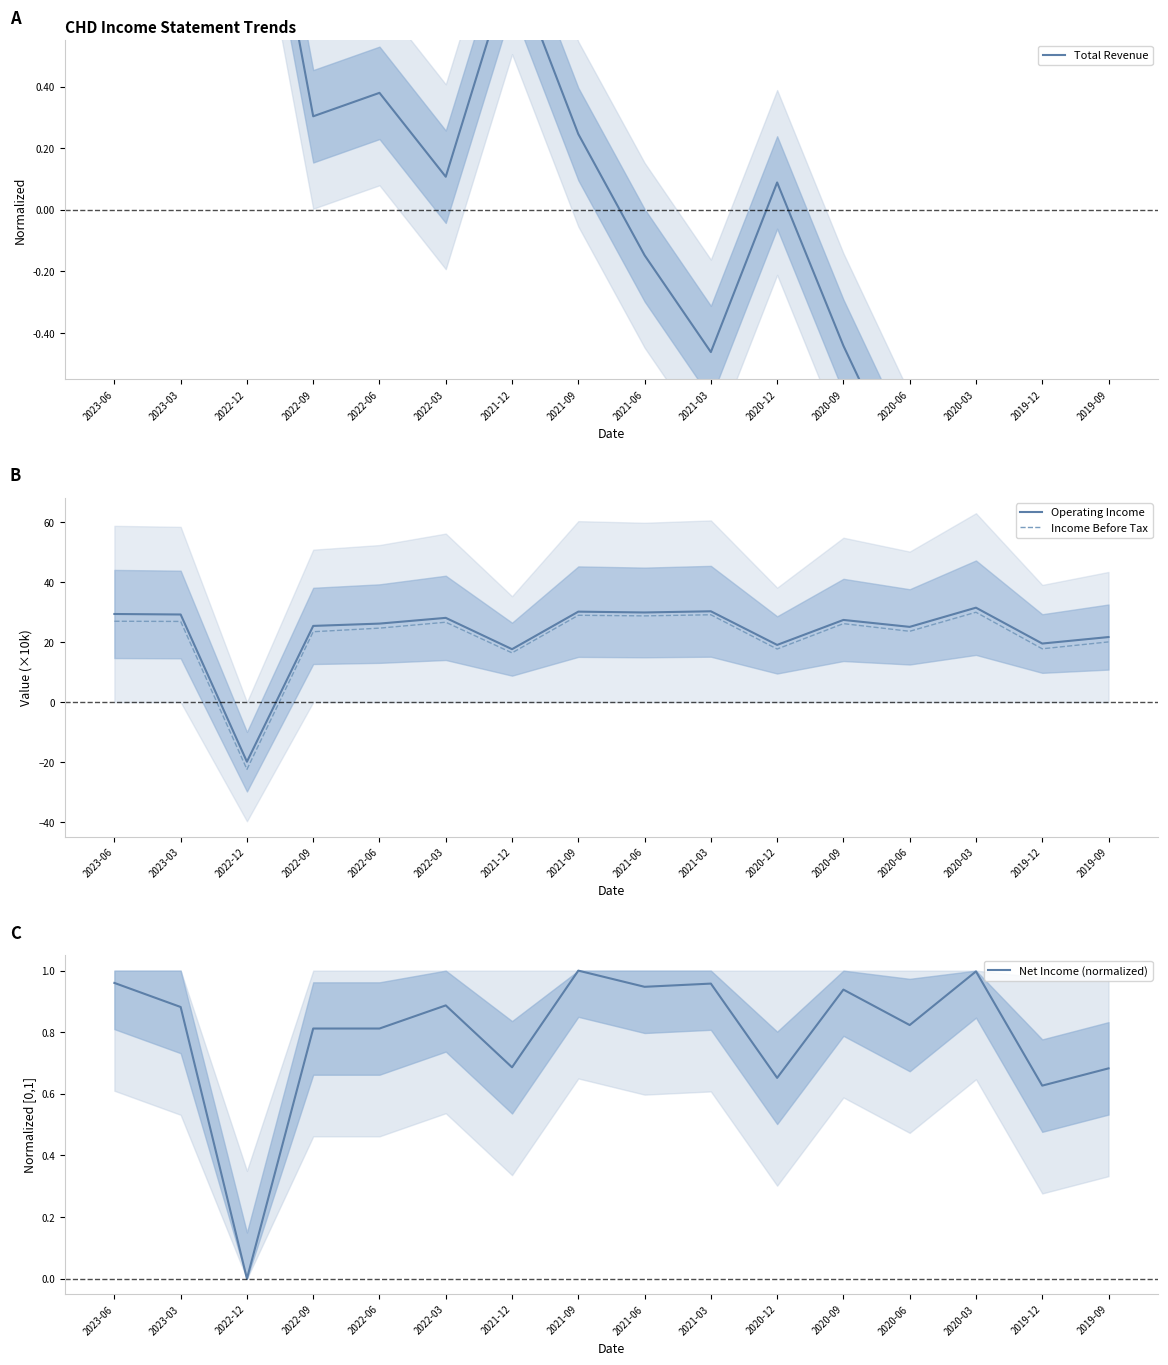

How many data points does each series have?

16